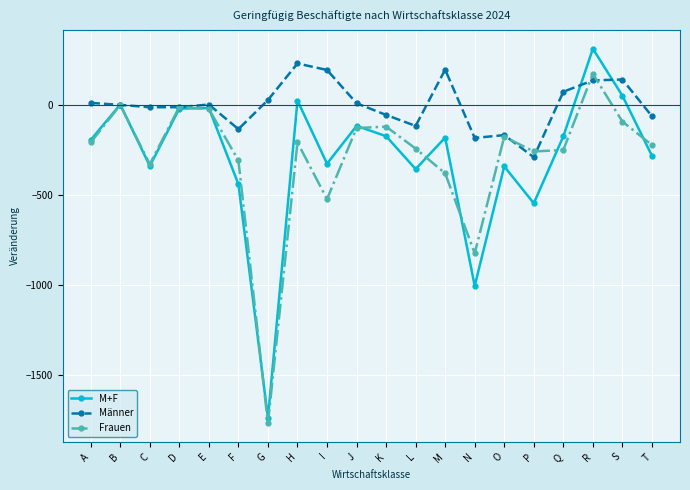

Is the value of Männer at D greater than the value of Frauen at P?

Yes